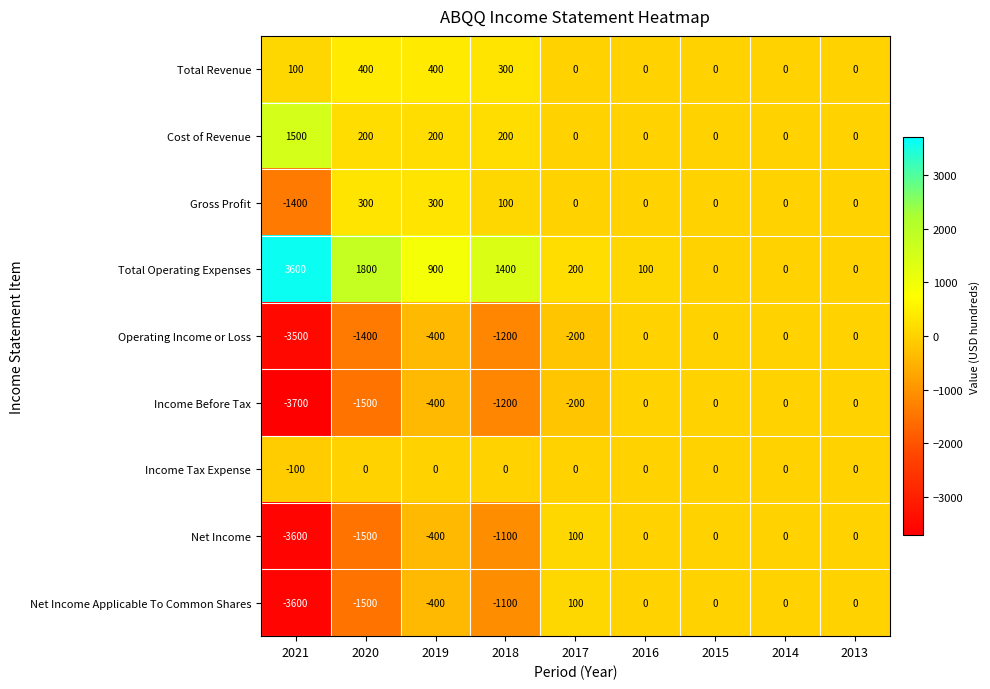

Is it true that Income Before Tax equals -1524 at 2014?

False